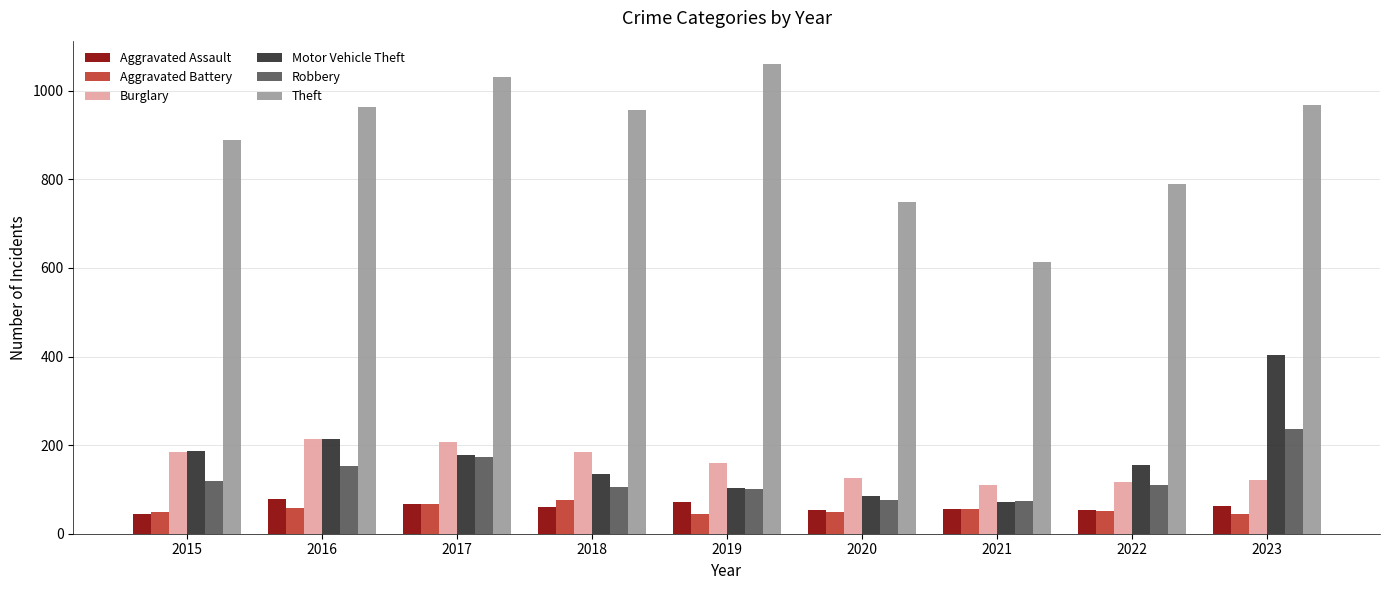

Which series has the largest total across all categories?

Theft